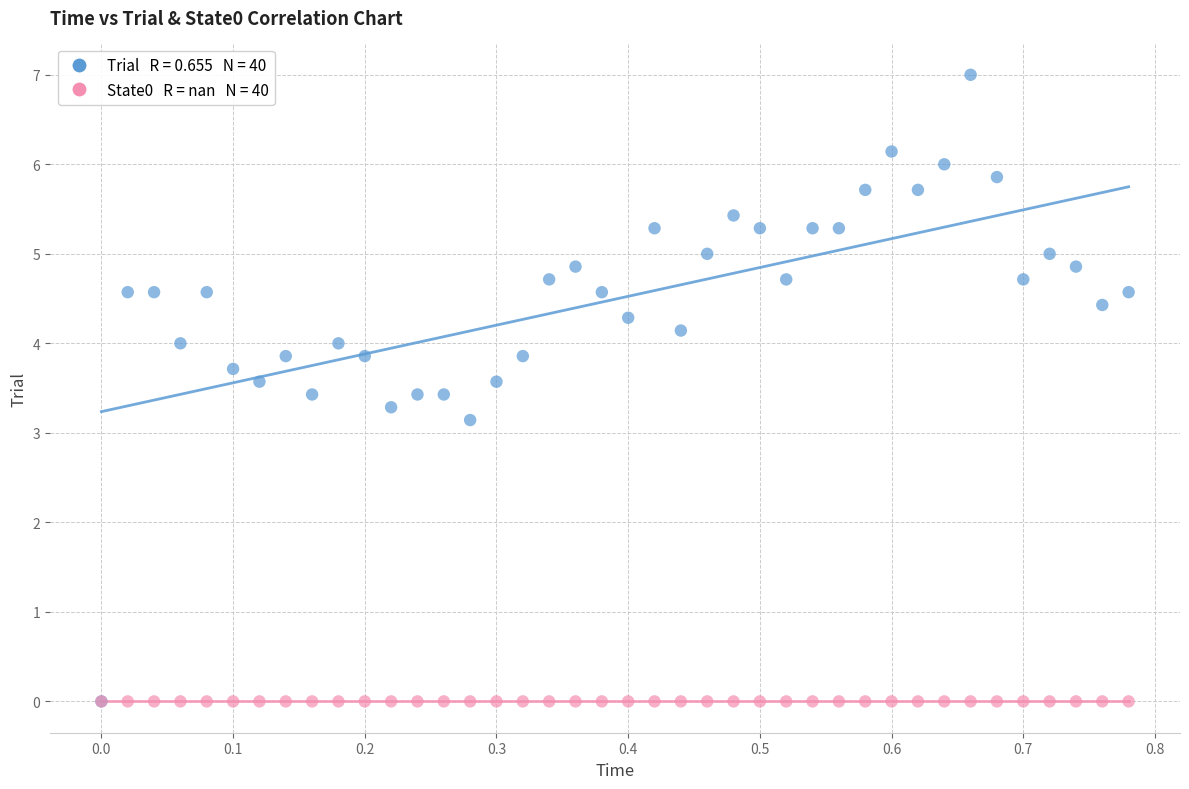

Across all series, what Y value is closest to 3?

3.1